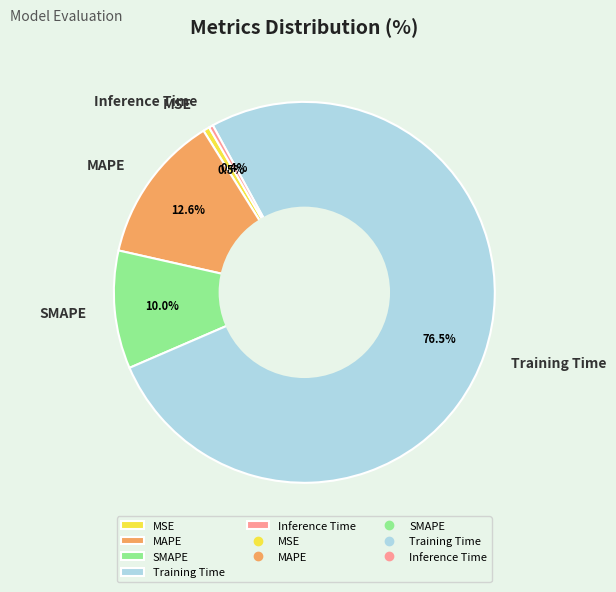

Combined, do MSE and Training Time account for over 50%?

Yes